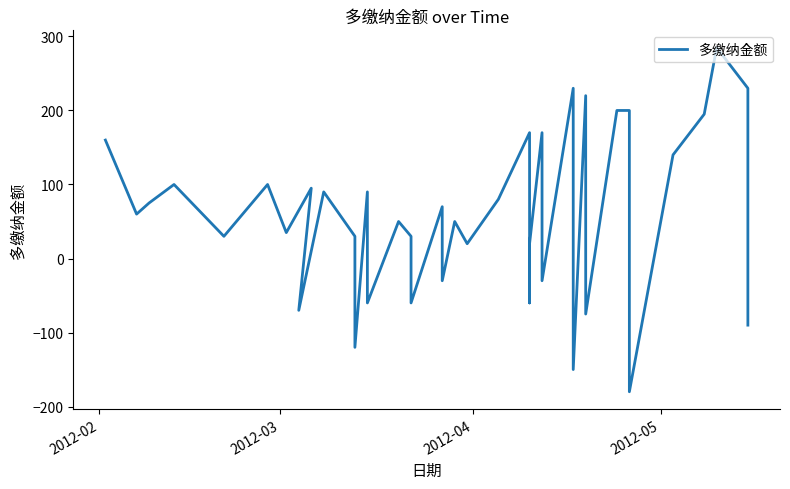

What position from the left is 2012-05?

4